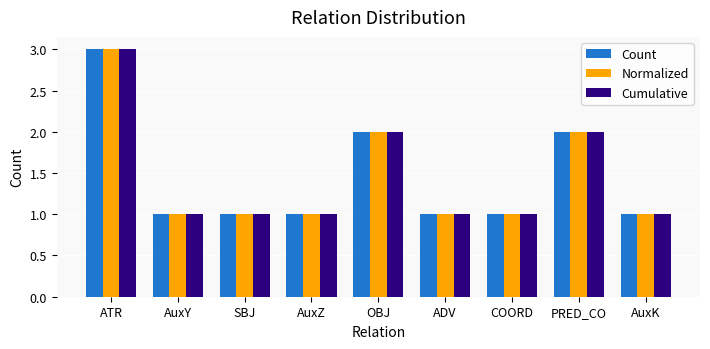

Which label corresponds to the largest value in the chart?

ATR